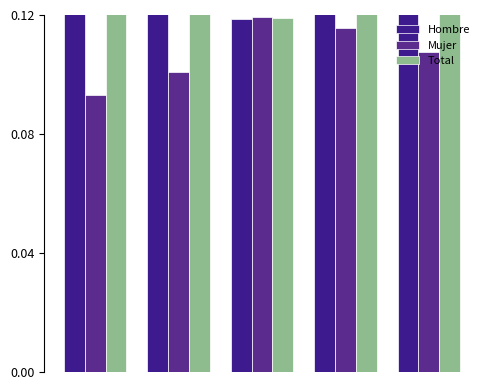

Which series has the largest range (max minus min)?

Hombre